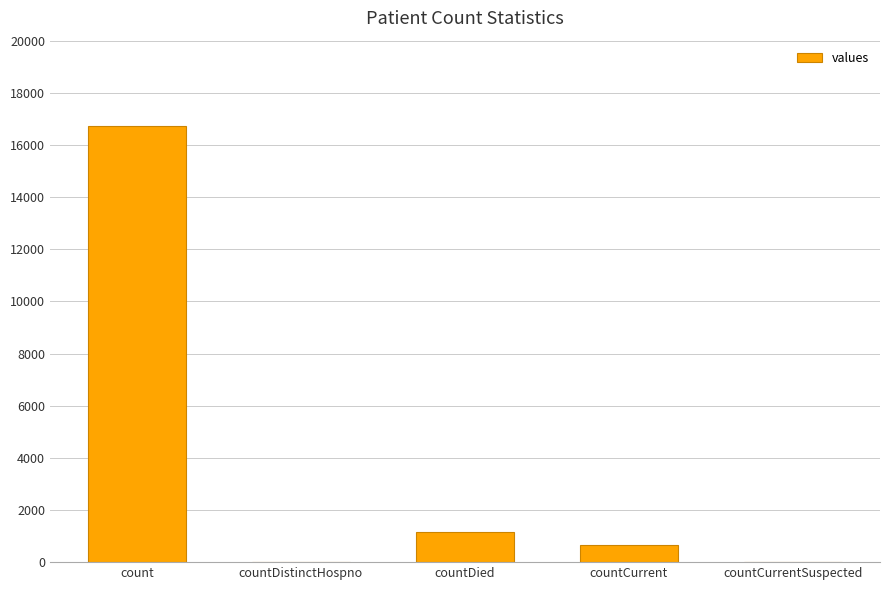

Which category has the highest value across all series?

count